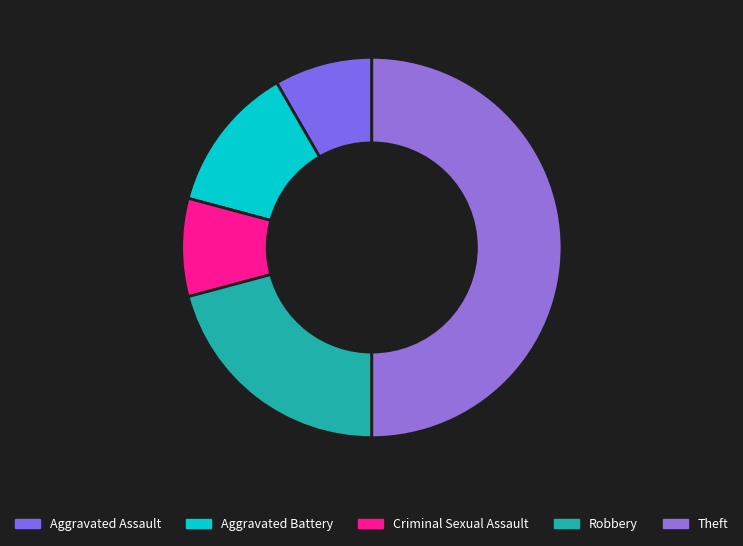

The Aggravated Battery slice represents 12% of the pie. True or false?

True